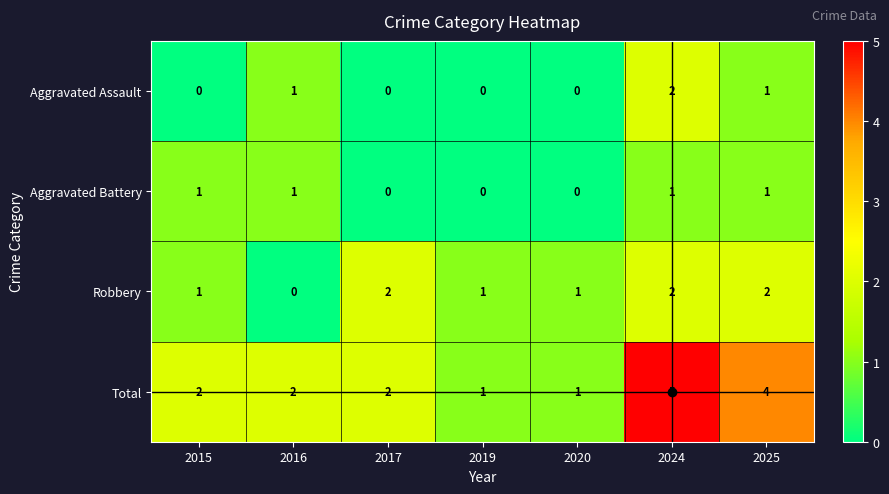

Which series has the largest total across all categories?

Total